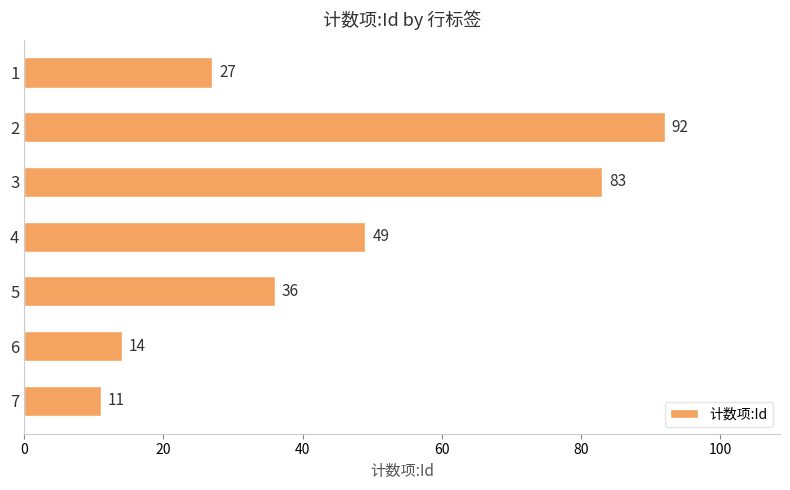

What is the change in value from 1 to 4?

+22